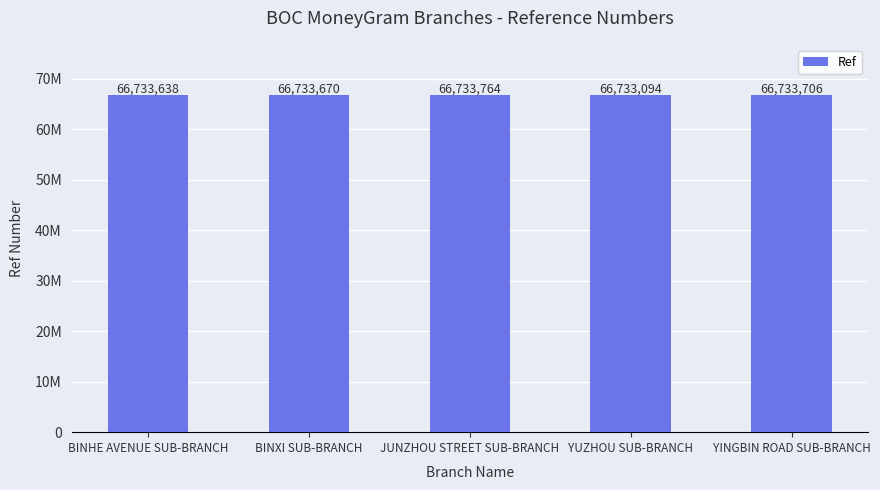

What is the minimum value shown in the chart?

66733094